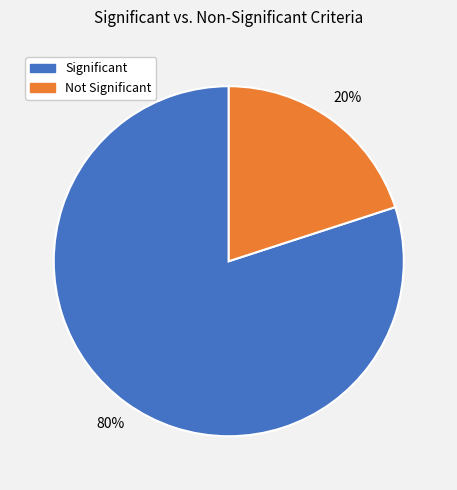

To the nearest percent, what is the difference between the largest and smallest slice percentages?

60%